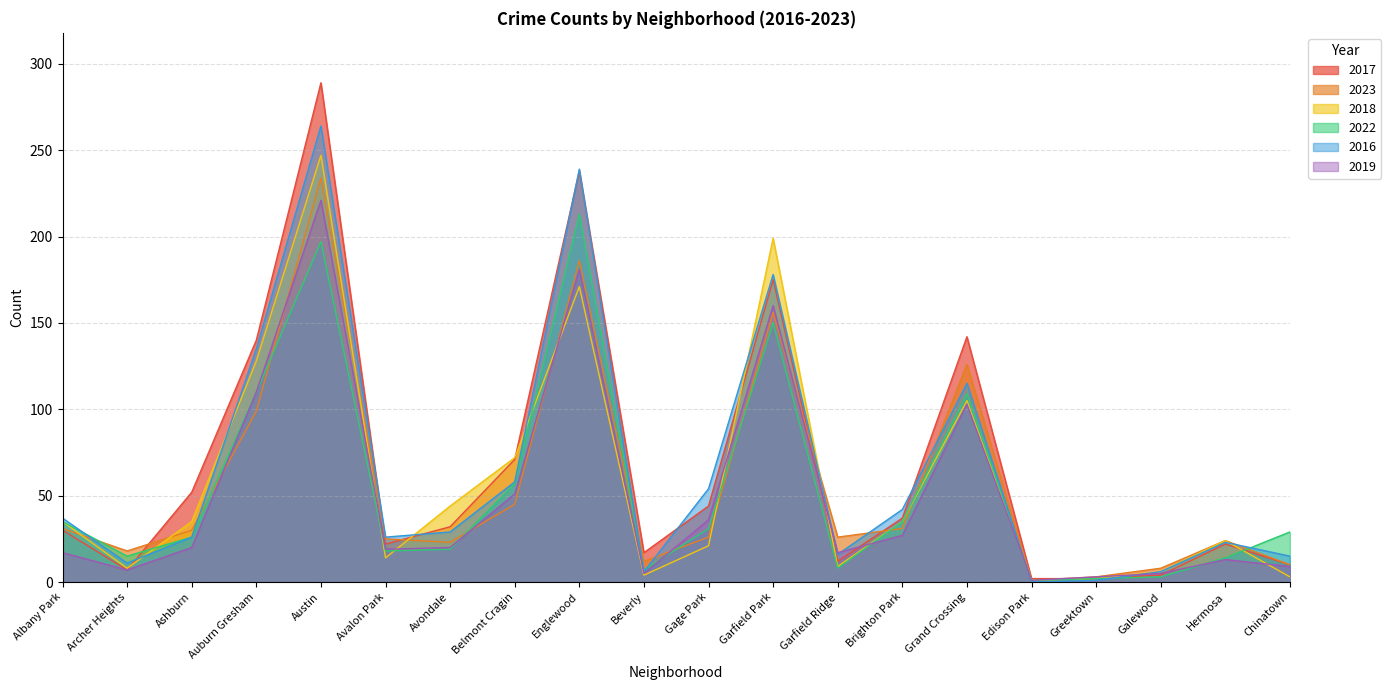

Reading right to left, what are all the values shown in this chart?

2017: Chinatown=10	Hermosa=22	Galewood=4	Greektown=2	Edison Park=2	Grand Crossing=142	Brighton Park=37	Garfield Ridge=12	Garfield Park=175	Gage Park=44	Beverly=17	Englewood=238	Belmont Cragin=71	Avondale=32	Avalon Park=22	Austin=289	Auburn Gresham=140	Ashburn=52	Archer Heights=7	Albany Park=30
2023: Chinatown=10	Hermosa=24	Galewood=8	Greektown=3	Edison Park=1	Grand Crossing=126	Brighton Park=31	Garfield Ridge=26	Garfield Park=156	Gage Park=26	Beverly=12	Englewood=186	Belmont Cragin=45	Avondale=23	Avalon Park=25	Austin=234	Auburn Gresham=99	Ashburn=30	Archer Heights=18	Albany Park=31
2018: Chinatown=3	Hermosa=24	Galewood=6	Greektown=2	Edison Park=1	Grand Crossing=105	Brighton Park=35	Garfield Ridge=9	Garfield Park=199	Gage Park=21	Beverly=4	Englewood=171	Belmont Cragin=72	Avondale=44	Avalon Park=14	Austin=247	Auburn Gresham=128	Ashburn=35	Archer Heights=8	Albany Park=35
2022: Chinatown=29	Hermosa=14	Galewood=3	Greektown=2	Edison Park=1	Grand Crossing=109	Brighton Park=35	Garfield Ridge=8	Garfield Park=150	Gage Park=31	Beverly=7	Englewood=213	Belmont Cragin=57	Avondale=19	Avalon Park=18	Austin=197	Auburn Gresham=110	Ashburn=26	Archer Heights=15	Albany Park=35
2016: Chinatown=15	Hermosa=23	Galewood=6	Greektown=1	Edison Park=0	Grand Crossing=115	Brighton Park=42	Garfield Ridge=16	Garfield Park=178	Gage Park=54	Beverly=6	Englewood=239	Belmont Cragin=58	Avondale=29	Avalon Park=26	Austin=264	Auburn Gresham=135	Ashburn=26	Archer Heights=11	Albany Park=37
2019: Chinatown=9	Hermosa=13	Galewood=5	Greektown=3	Edison Park=1	Grand Crossing=103	Brighton Park=27	Garfield Ridge=17	Garfield Park=160	Gage Park=36	Beverly=5	Englewood=181	Belmont Cragin=51	Avondale=20	Avalon Park=19	Austin=221	Auburn Gresham=110	Ashburn=20	Archer Heights=7	Albany Park=17